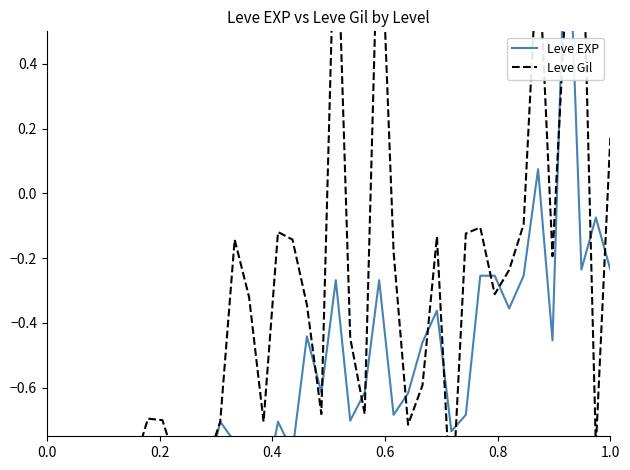

Where is the first local maximum for Leve Gil?

0.2